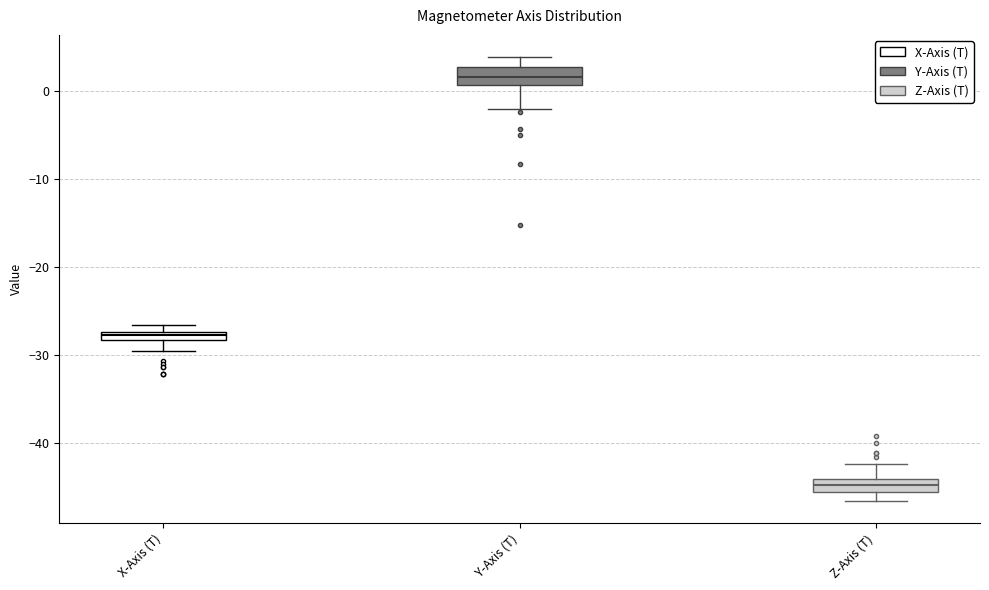

Where does the lower whisker of the box for Y-Axis (T) end on the y-axis? The values are not printed on the chart, so give them approximately, as read against the axis.

-2